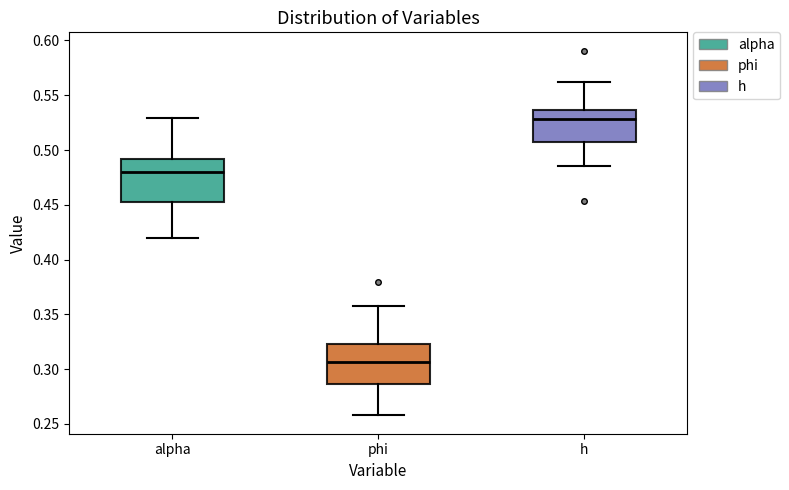

Which box's median line is the lowest?

phi